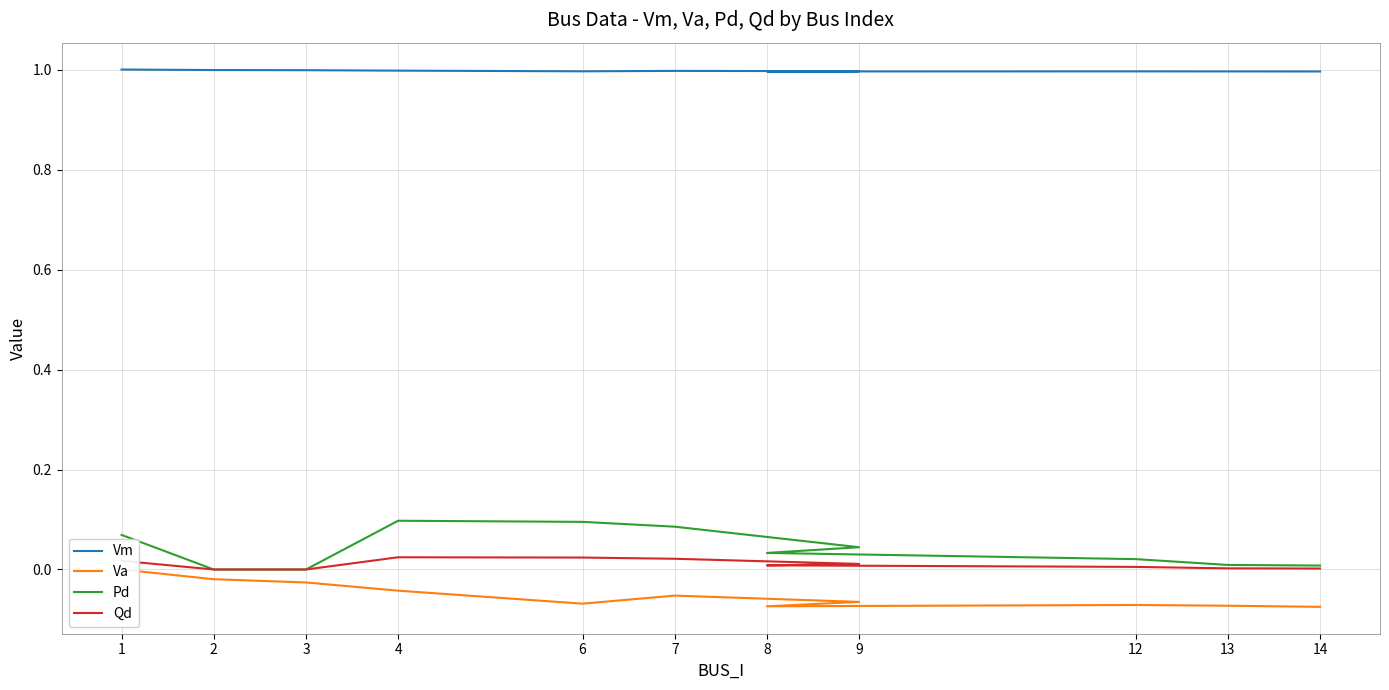

Rank the series at 8 from lowest to highest value.

Va, Qd, Pd, Vm